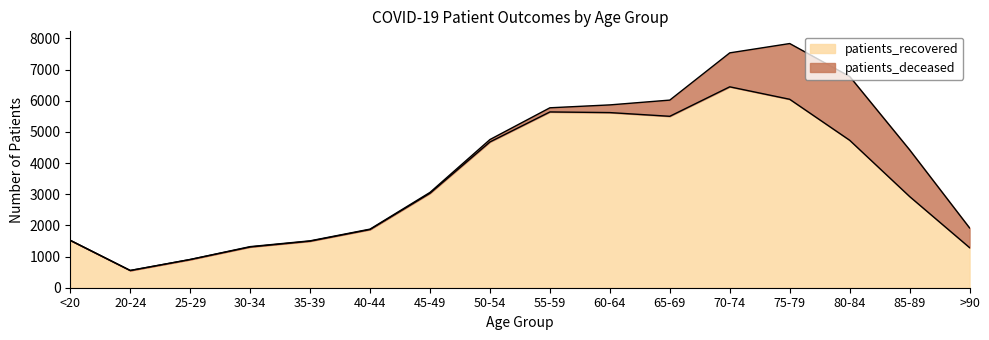

List the labels in order of value, largest first.

70-74, 75-79, 55-59, 60-64, 65-69, 80-84, 50-54, 45-49, 85-89, 40-44, <20, 35-39, 30-34, >90, 25-29, 20-24